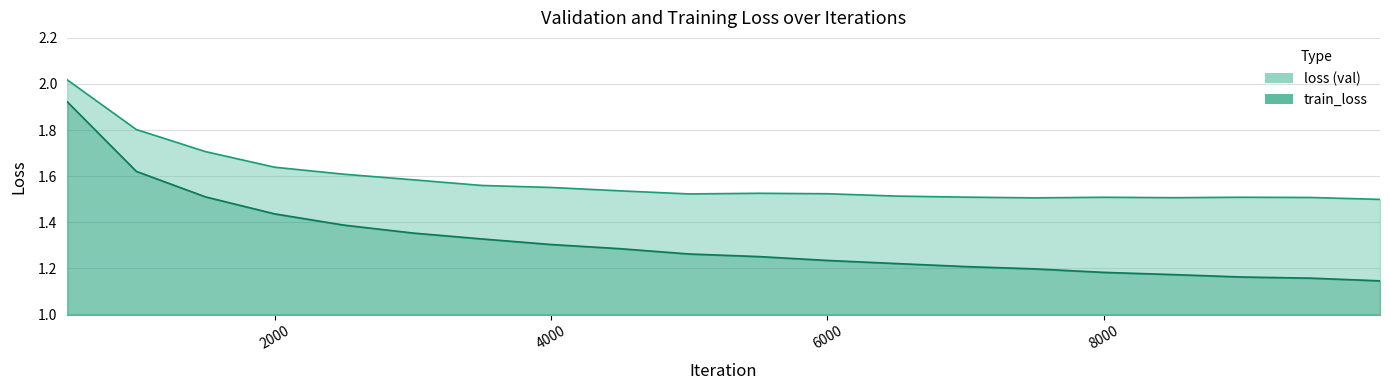

At 5000, list the series in order from largest to smallest.

loss, train_loss